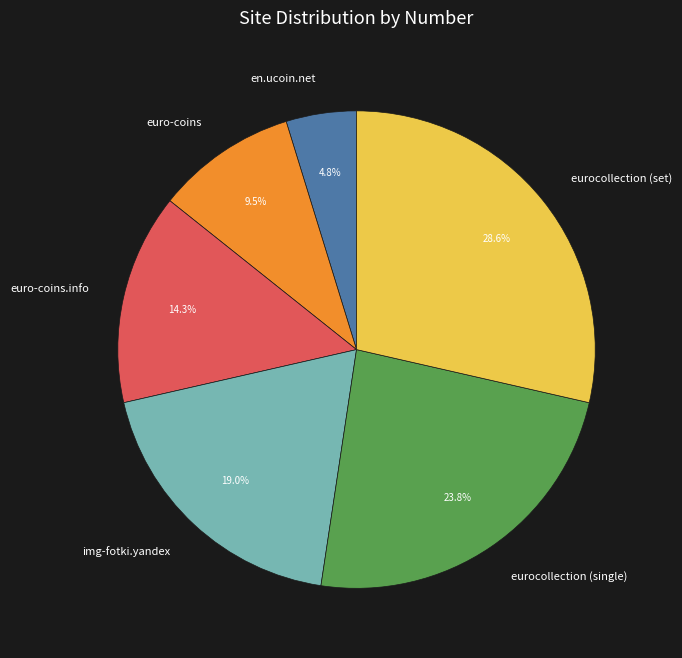

To the nearest percent, what is the combined percentage of img-fotki.yandex and eurocollection (set)?

48%